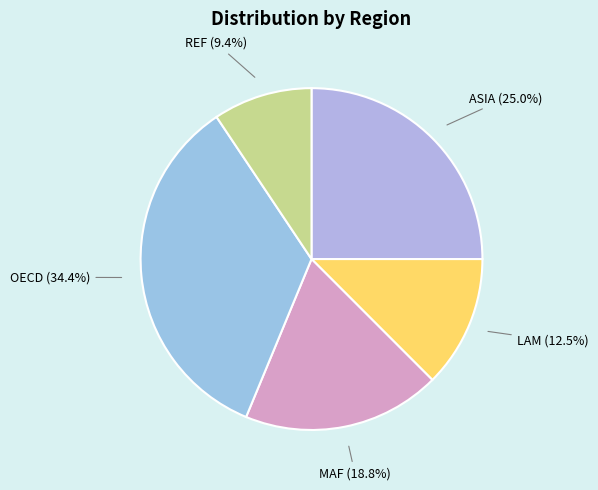

Does any single category account for the majority?

No